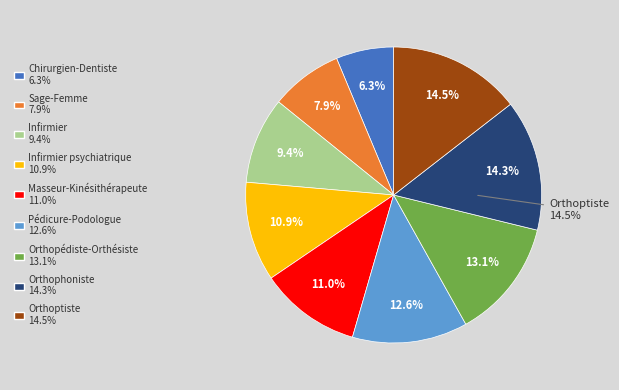

What is the smallest slice in the pie chart?

Chirurgien-Dentiste